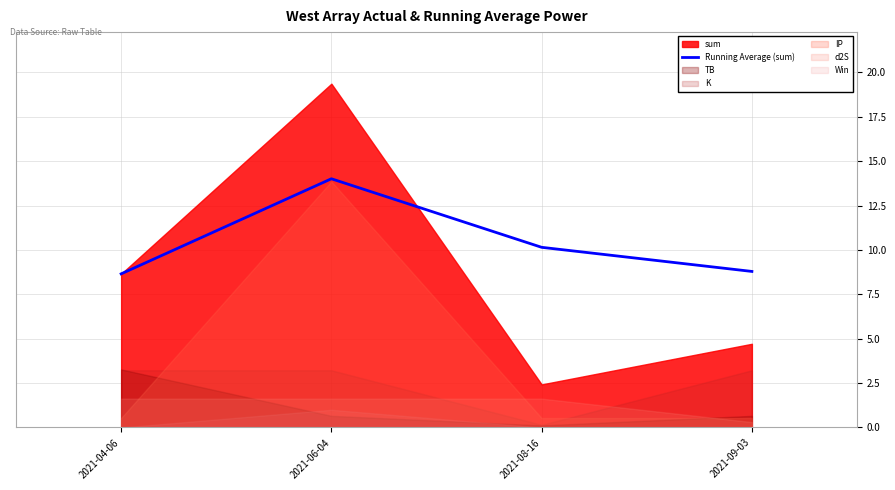

Reading right to left, extract all data points from this chart.

2021-09-03=8.8	2021-08-16=10.2	2021-06-04=14.0	2021-04-06=8.7